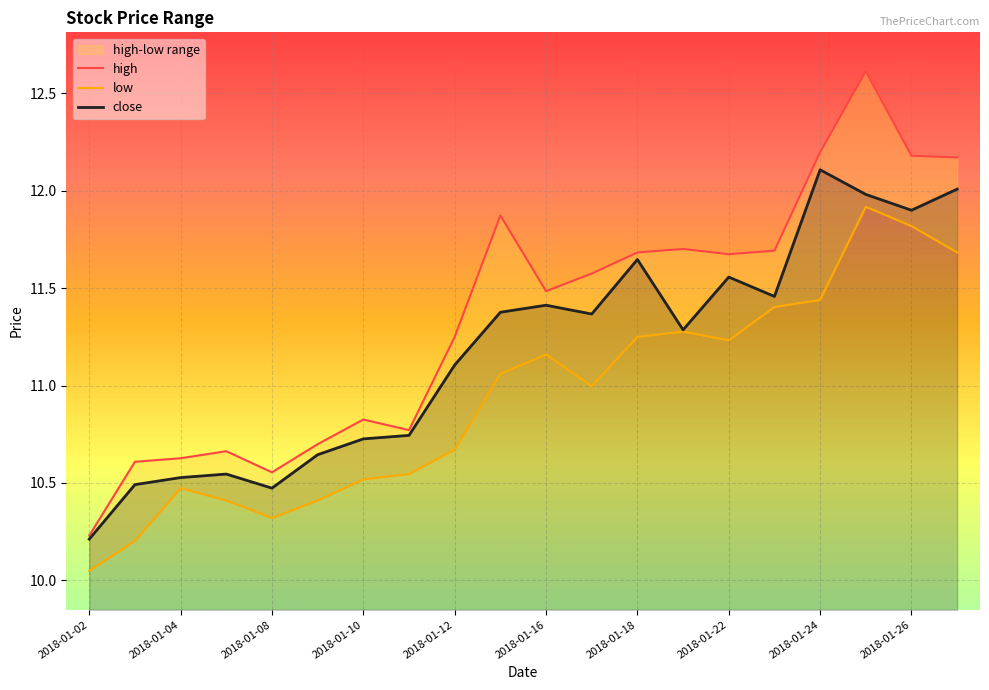

What value does the low series have at 2018-01-02?

10.0